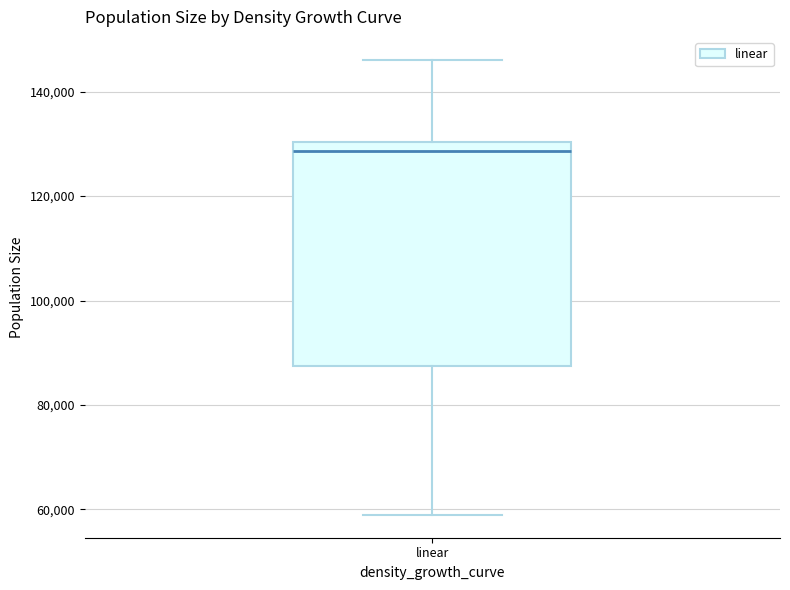

Where does the median line of the box for linear sit on the y-axis? The values are not printed on the chart, so give them approximately, as read against the axis.

128000